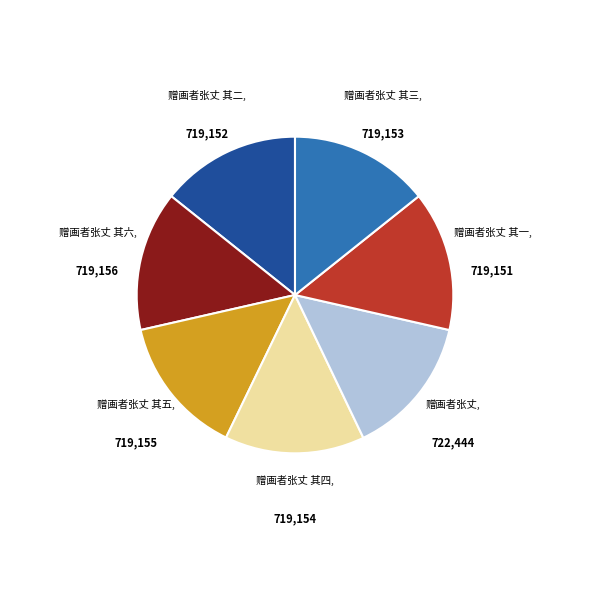

Does any single category account for the majority?

No